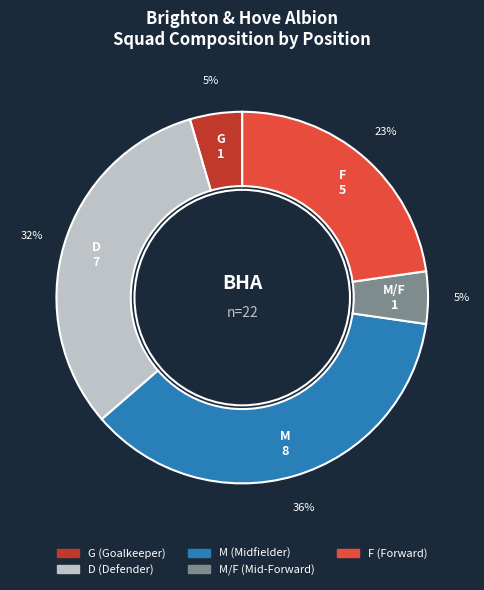

To the nearest percent, what is the average slice percentage?

20%